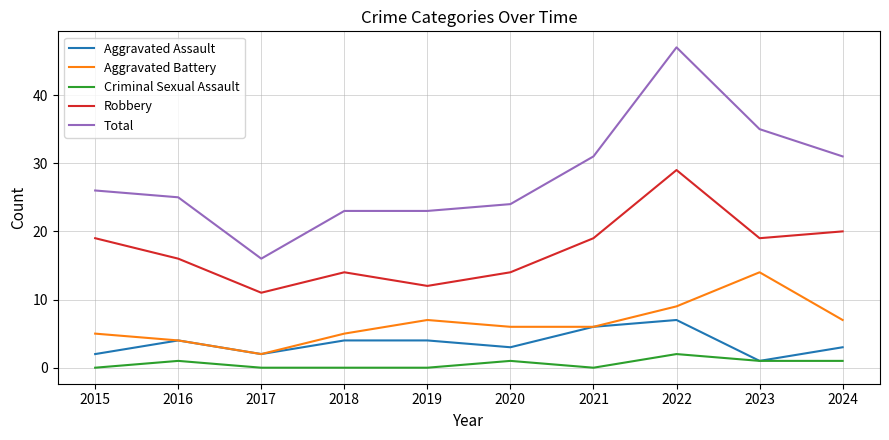

Is the value of Aggravated Assault at 2017 greater than the value of Criminal Sexual Assault at 2015?

Yes